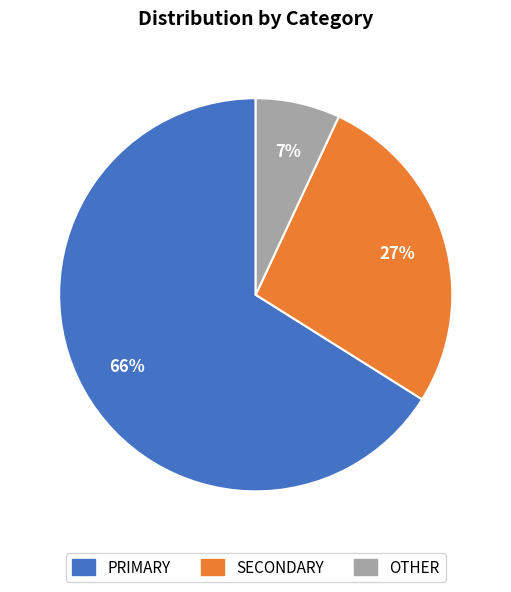

Is there any slice that represents more than half of the pie?

Yes